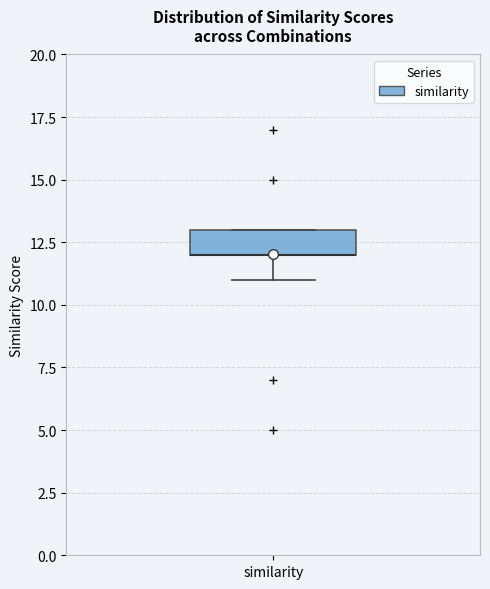

Transcribe this box plot: give where the median line is, the range the box spans, and where the two whiskers end, as read against the y-axis. The values are not printed on the chart, so give them approximately, as read against the axis.

median 12 (drawn on the box's lower edge), box 12 to 13, whiskers 11 to 13